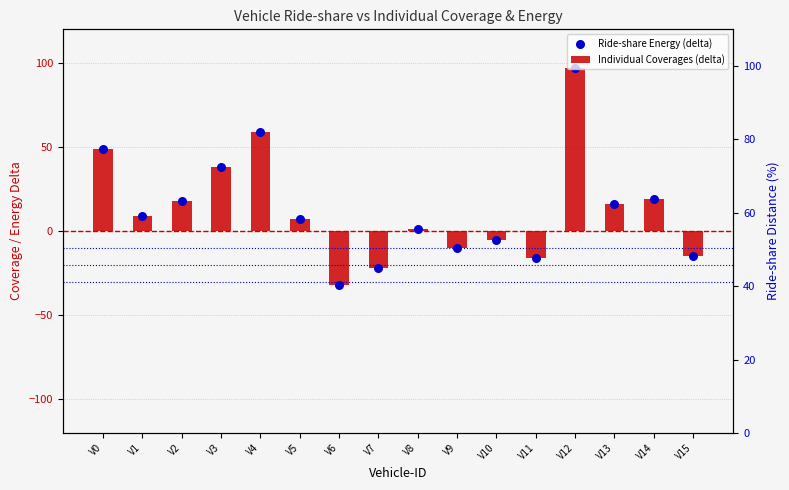

What is the total value across all series at V11?

-32